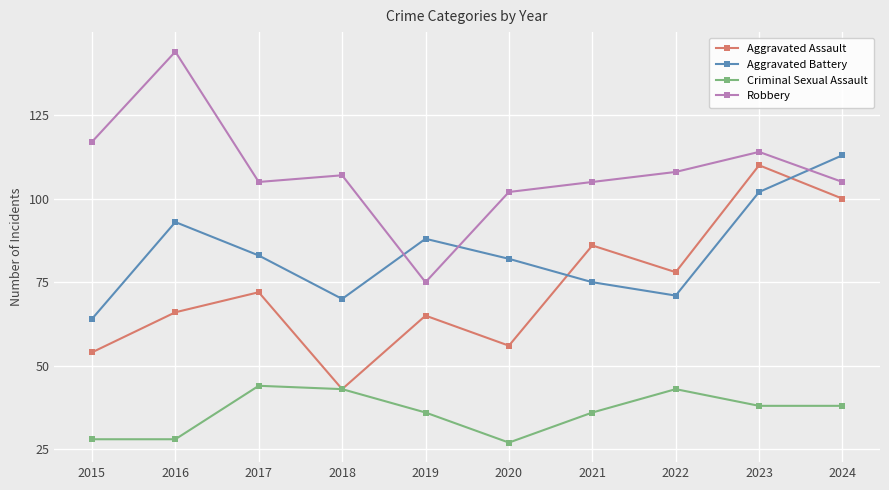

Rank the series by their maximum value, from highest to lowest.

Robbery, Aggravated Battery, Aggravated Assault, Criminal Sexual Assault